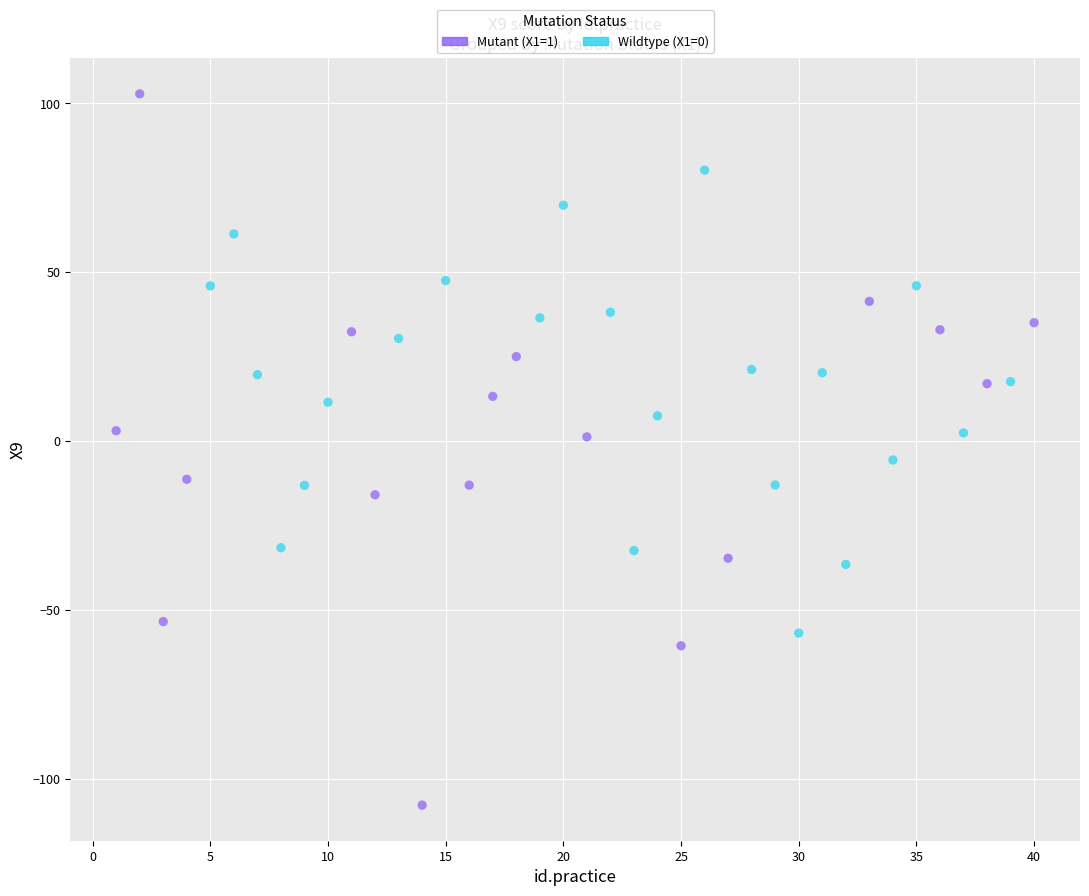

Which series reaches the minimum Y coordinate?

Mutant (X1=1)